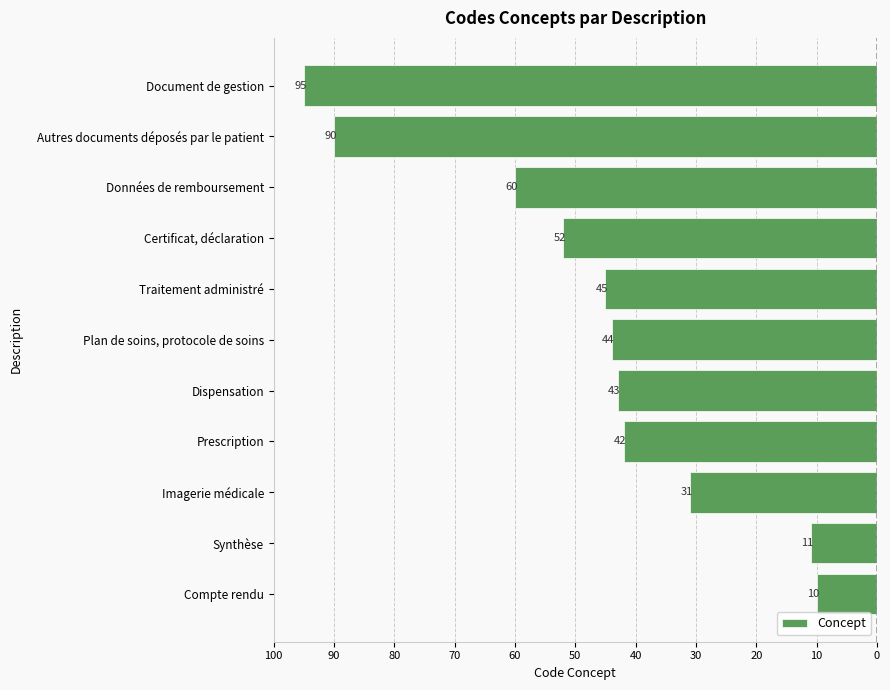

Does the chart contain stacked bars?

No